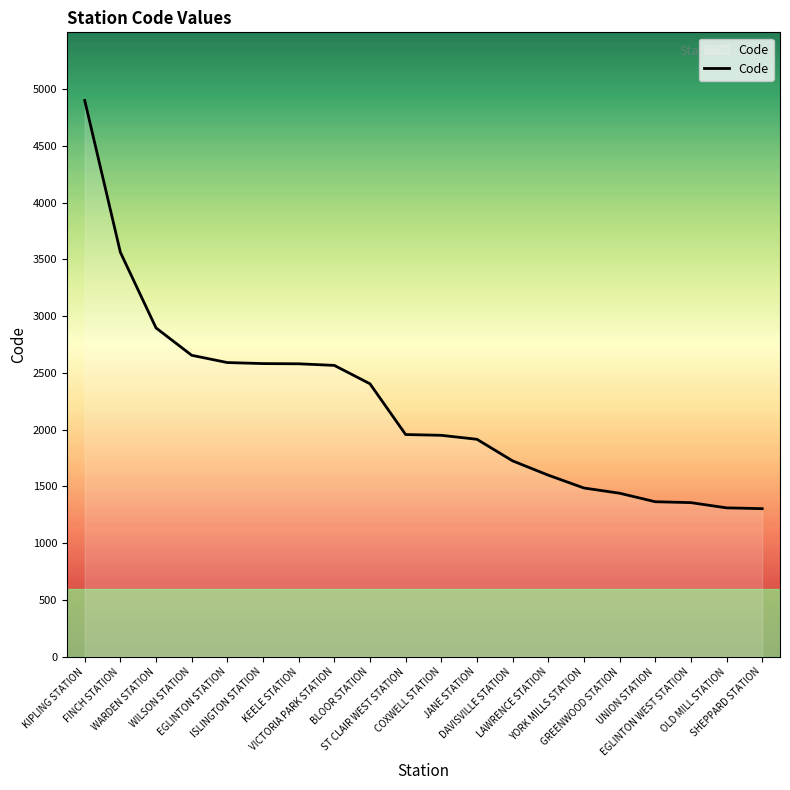

What is the smallest value displayed?

1304